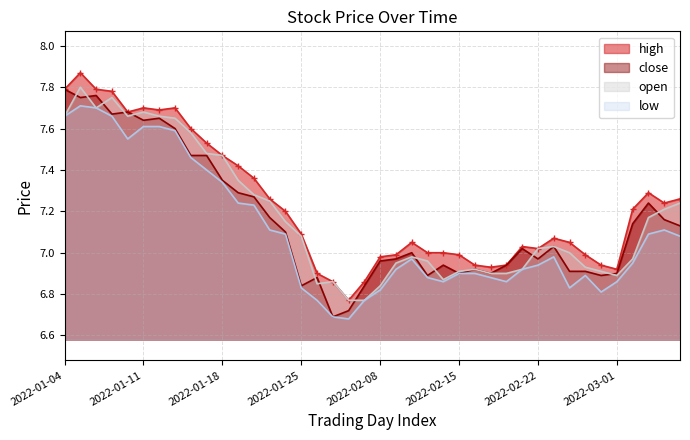

Which series has the largest total across all categories?

high